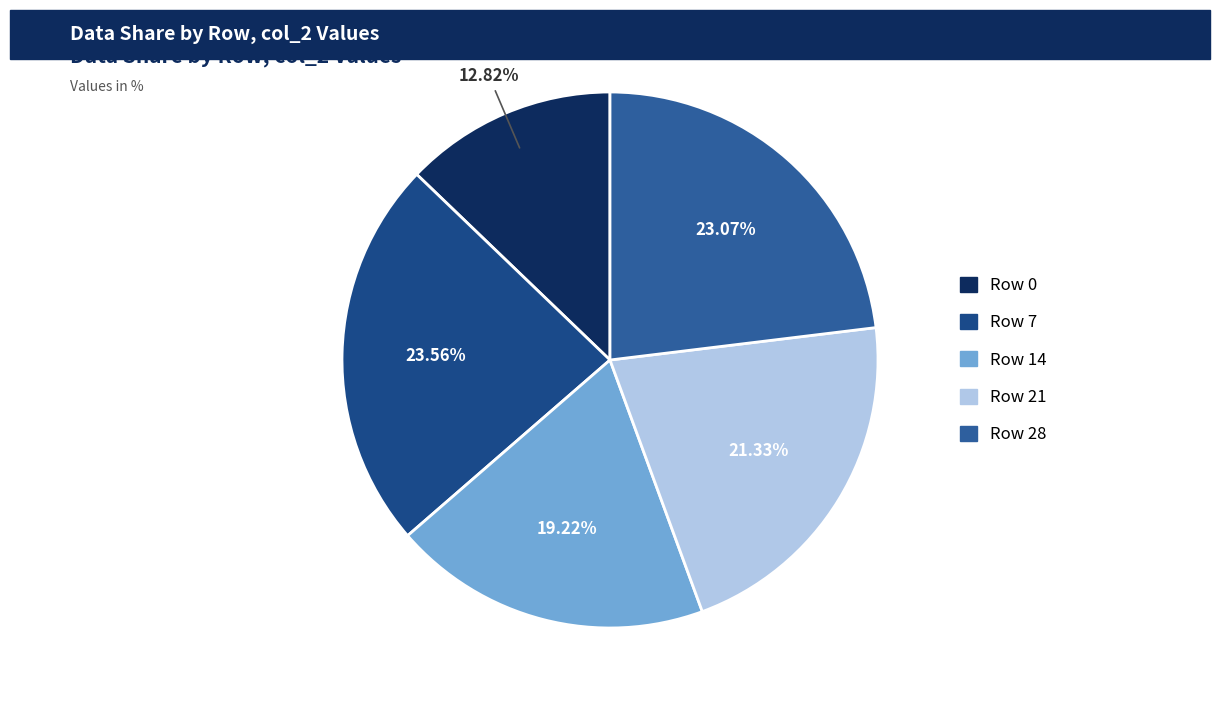

Count the number of slices in the pie.

5